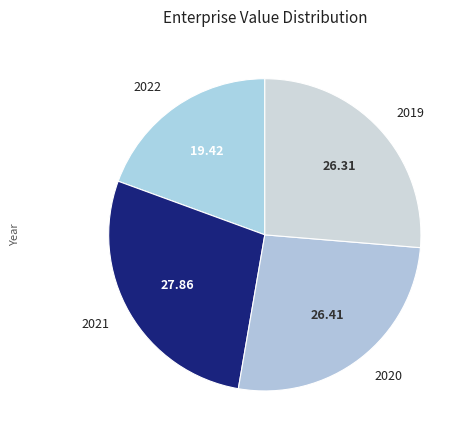

Combined, do 2020 and 2021 account for over 50%?

Yes